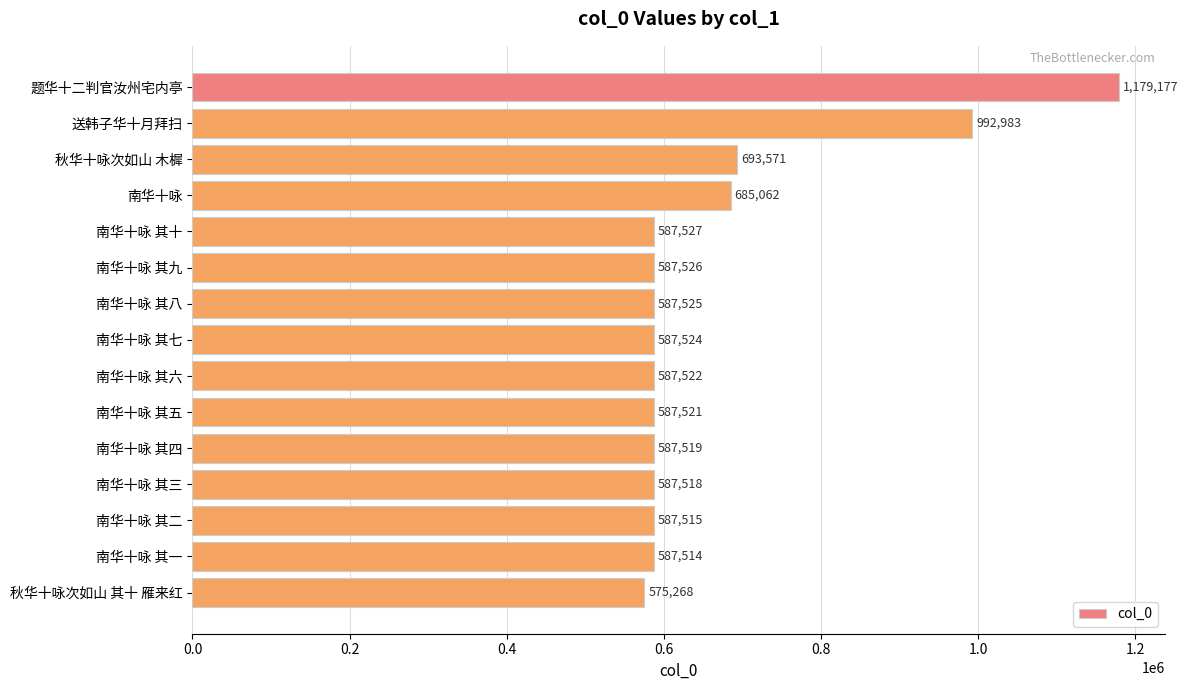

What is the smallest value displayed?

575268